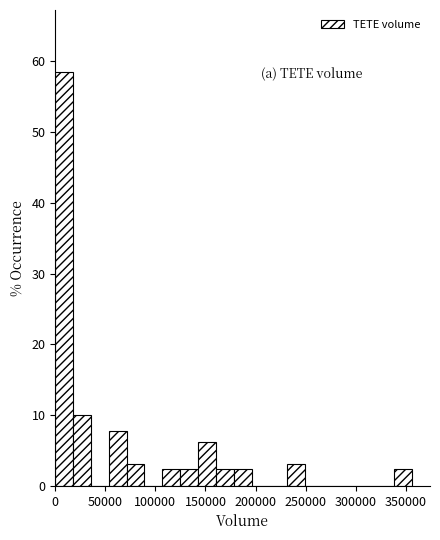

Around what value on the x-axis is the tallest bar? Give the approximate position of its centre, as read against the axis.

10000